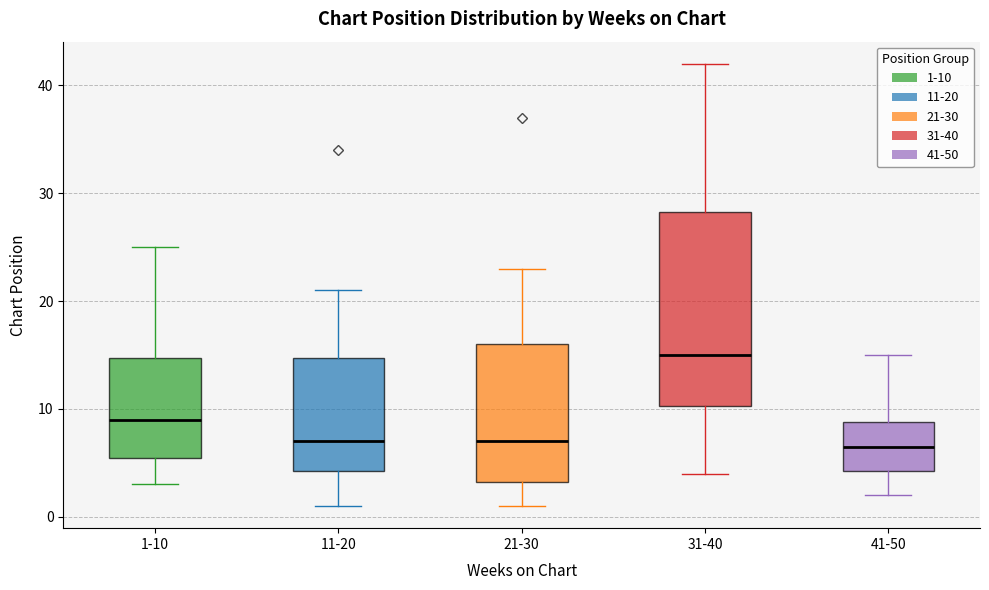

Which box is the tallest, from its lower edge to its upper edge?

31-40